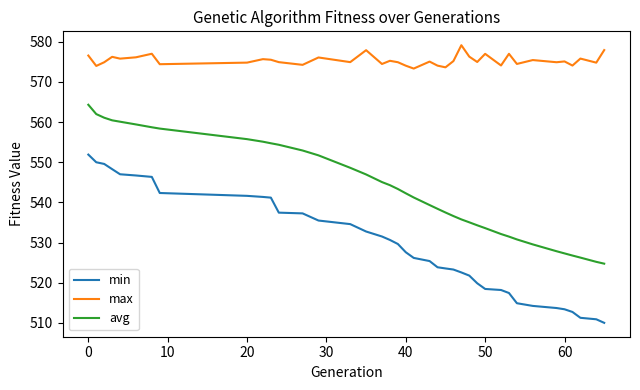

What is the difference between the maximum and minimum values in the min series?

41.9